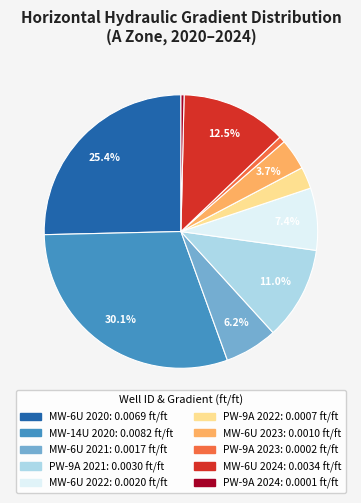

To the nearest percent, what is the difference between the largest and smallest slice percentages?

30%